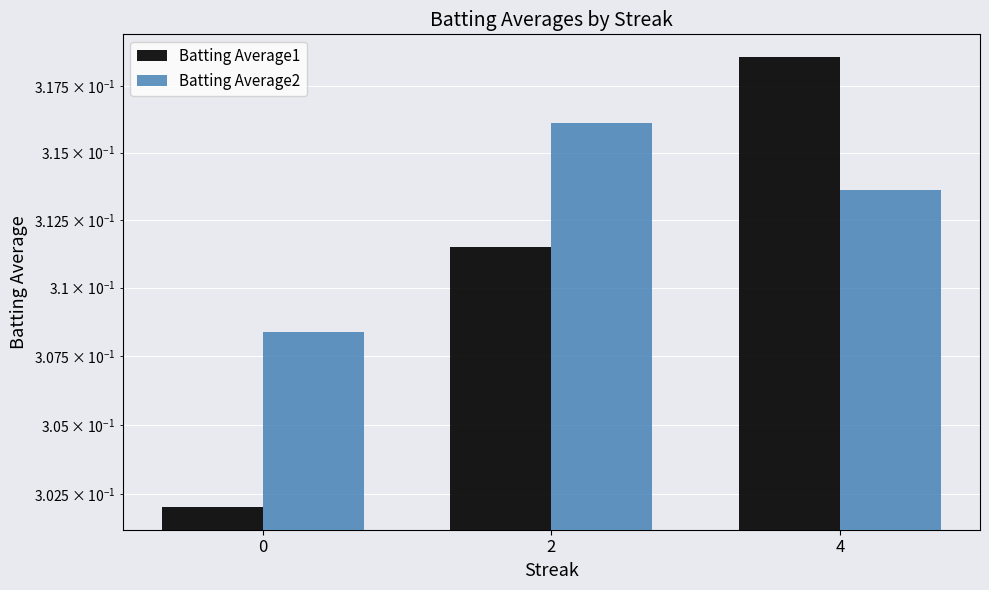

The value of Batting Average1 at 4 is 0.2. True or false?

False